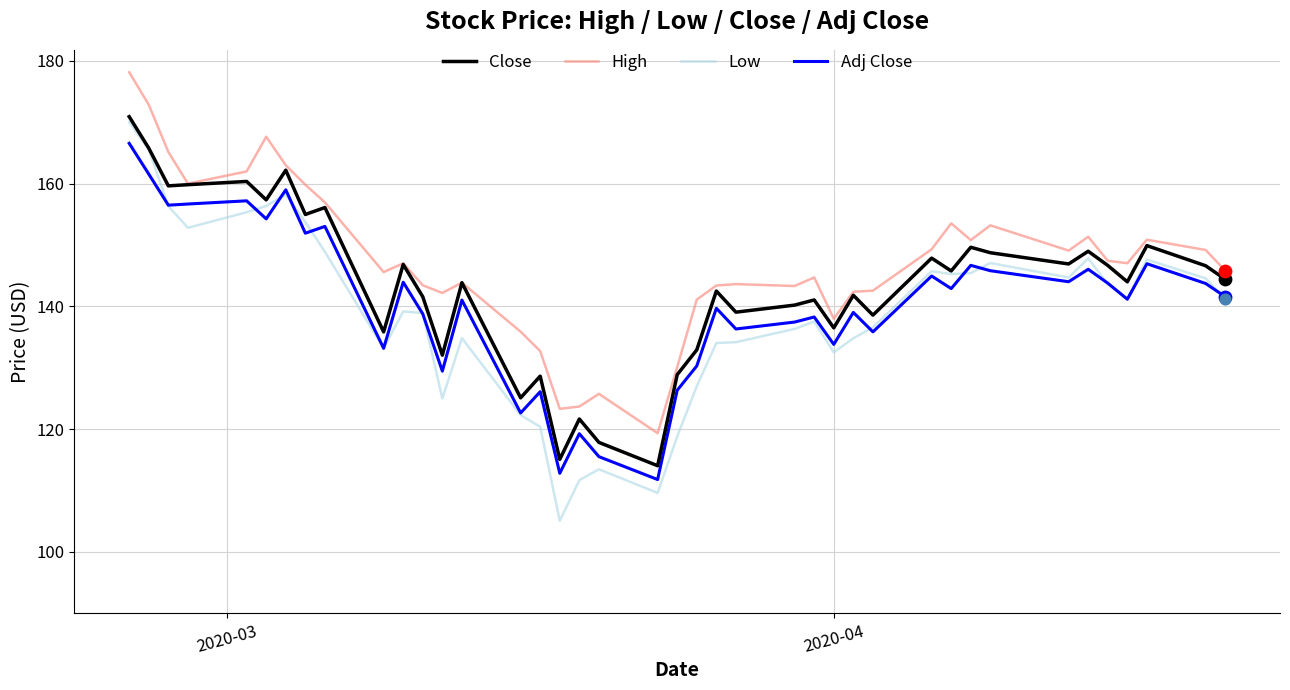

True or false: Low and High cross at least once.

False